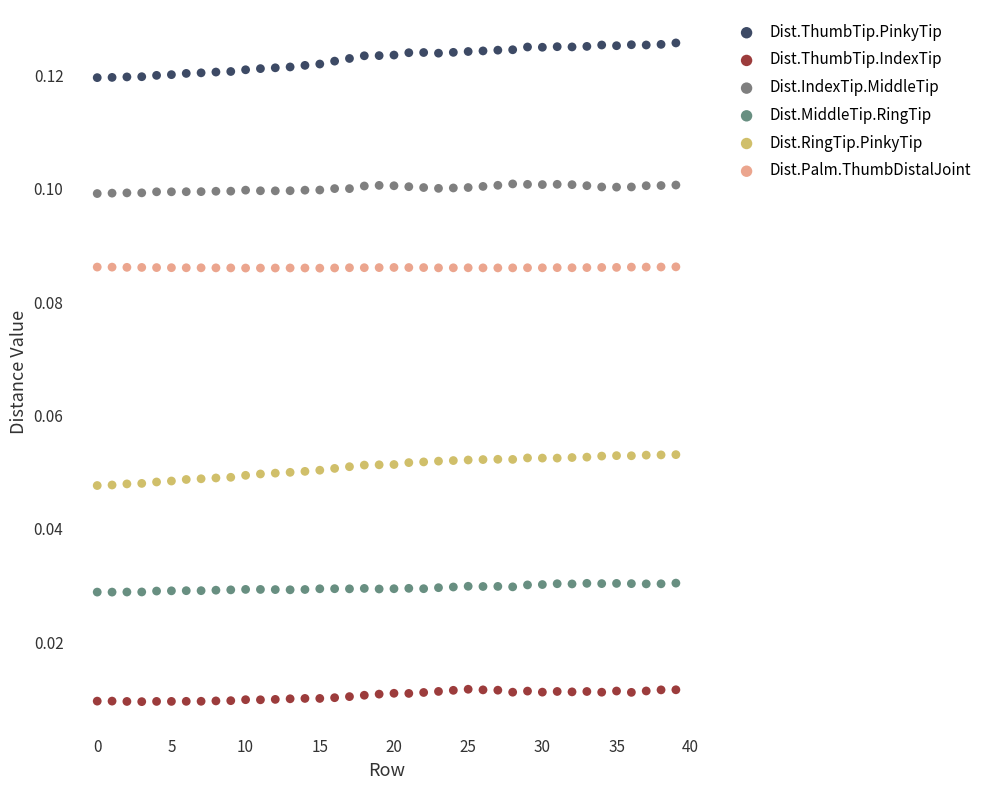

Which series reaches the minimum Y coordinate?

Dist.ThumbTip.IndexTip